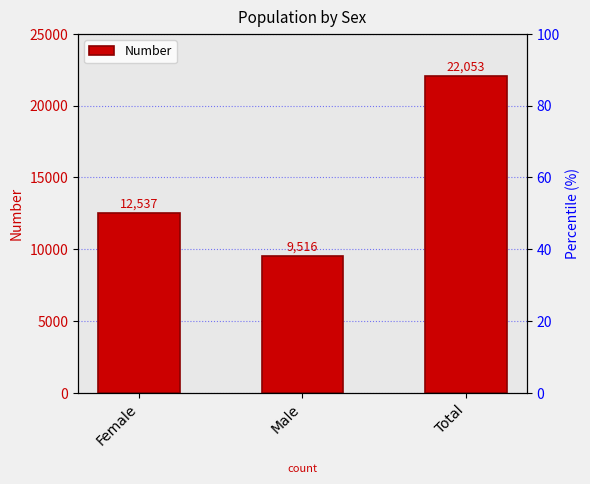

What is the difference between the values at Total and Male?

12537